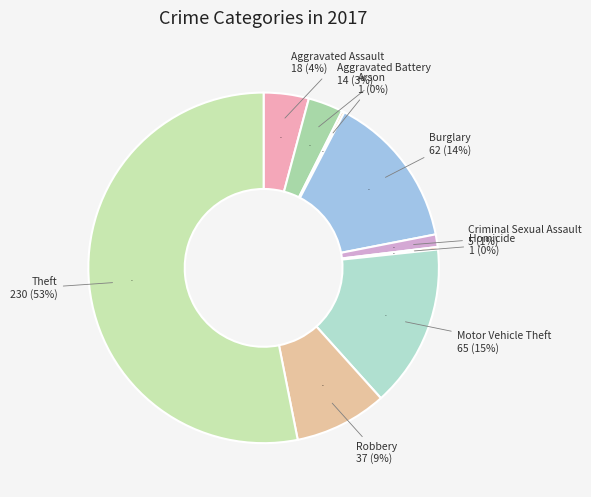

How many segments does this pie chart have?

9